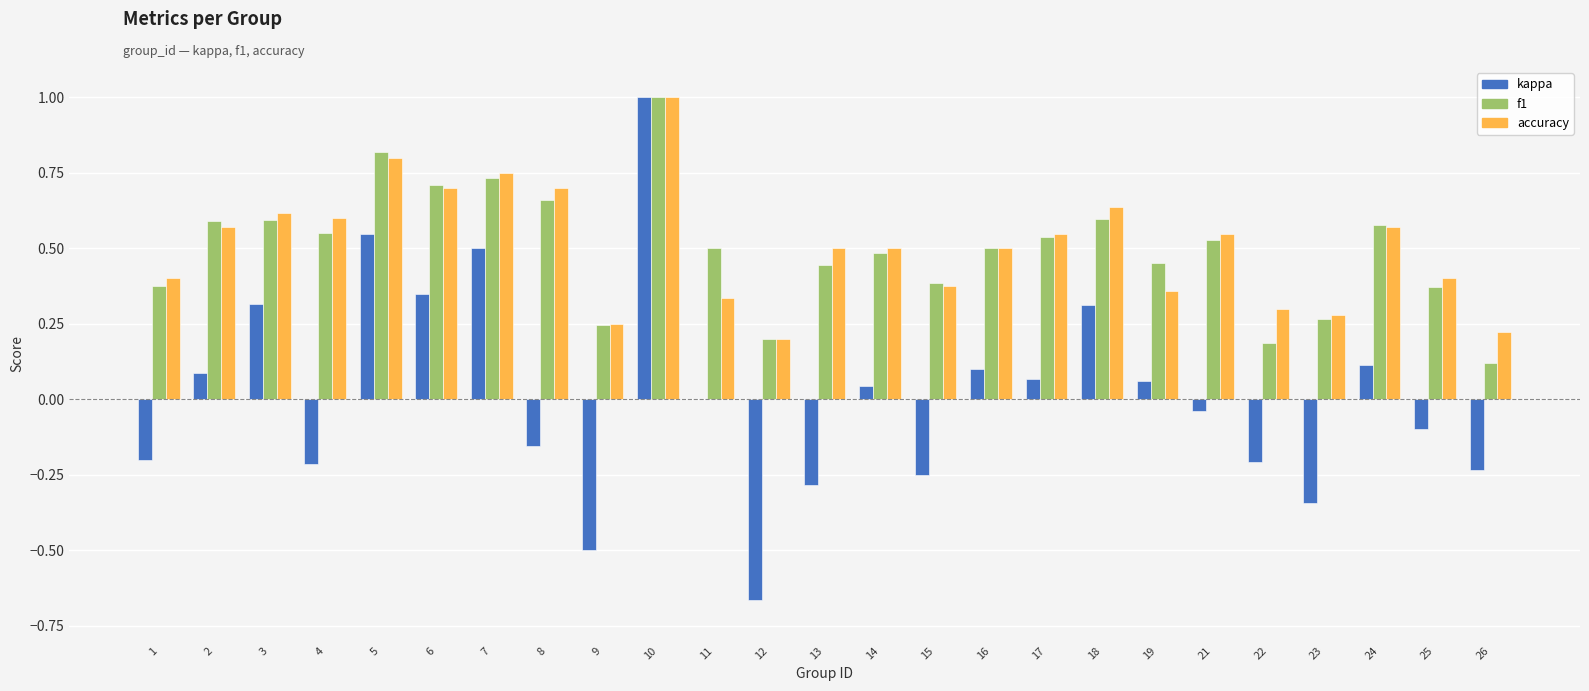

Between 9 and 26, which series saw the biggest shift?

kappa